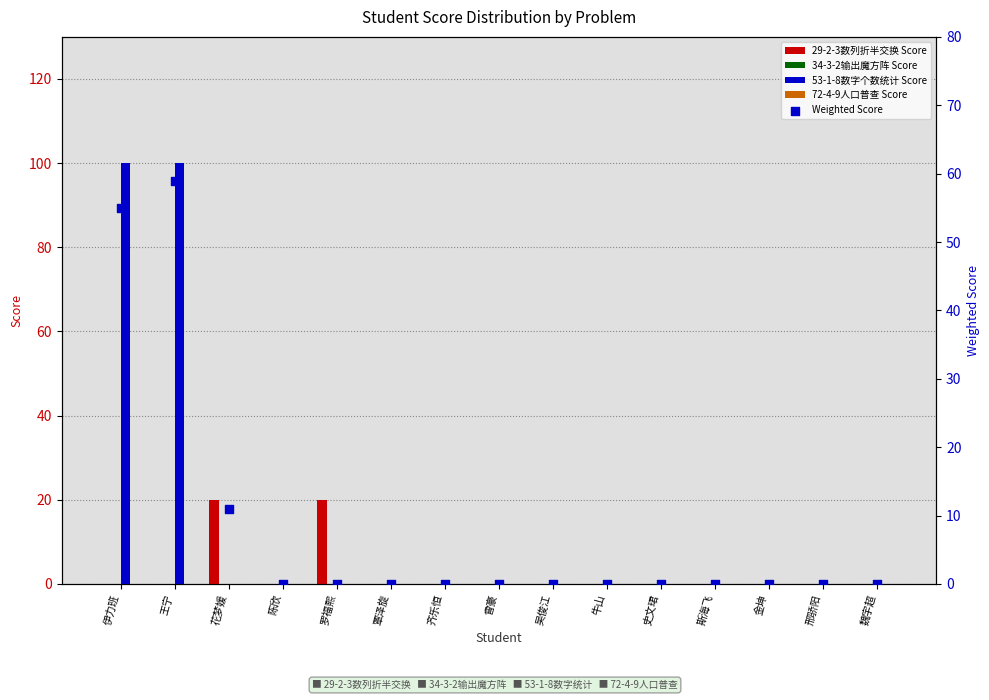

Which series has the largest Y range (max minus min)?

53-1-8数字个数统计 Score